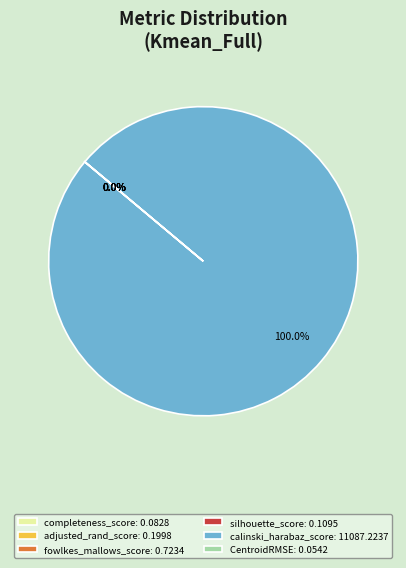

Does calinski_harabaz_score: 11087.2237 account for over 50% of the chart?

Yes